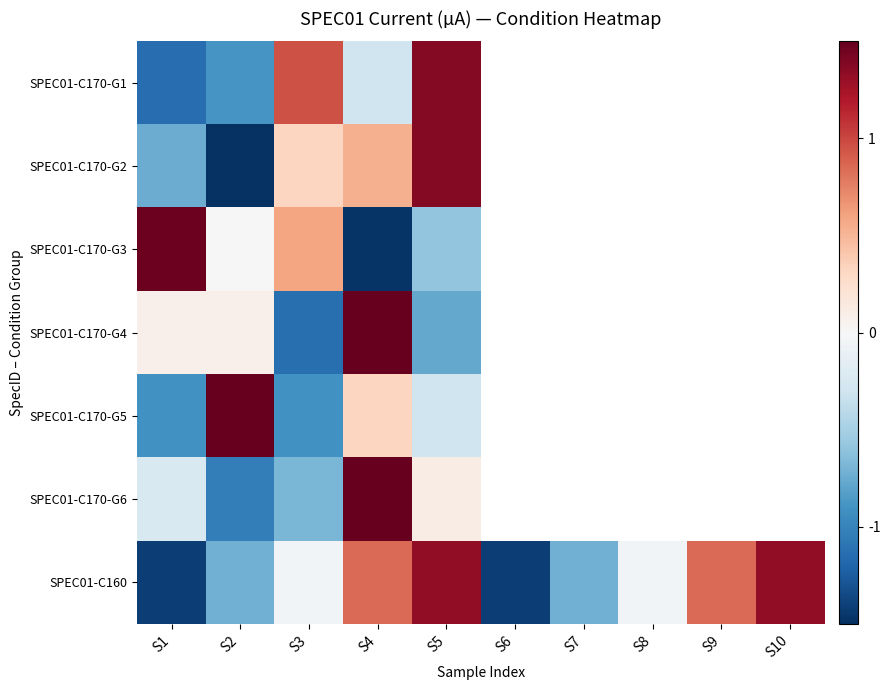

What is the minimum value shown in the chart?

-1.5